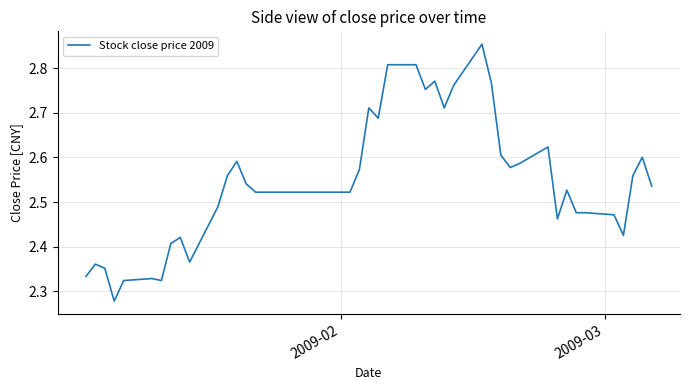

What is the difference between the maximum and minimum values?

0.6